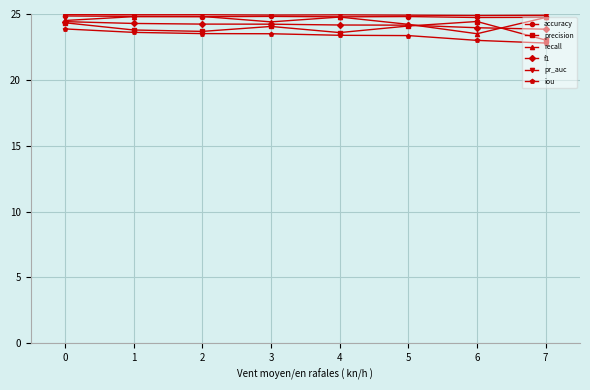

What is the value of the f1 point at the 4th from the left?

24.2